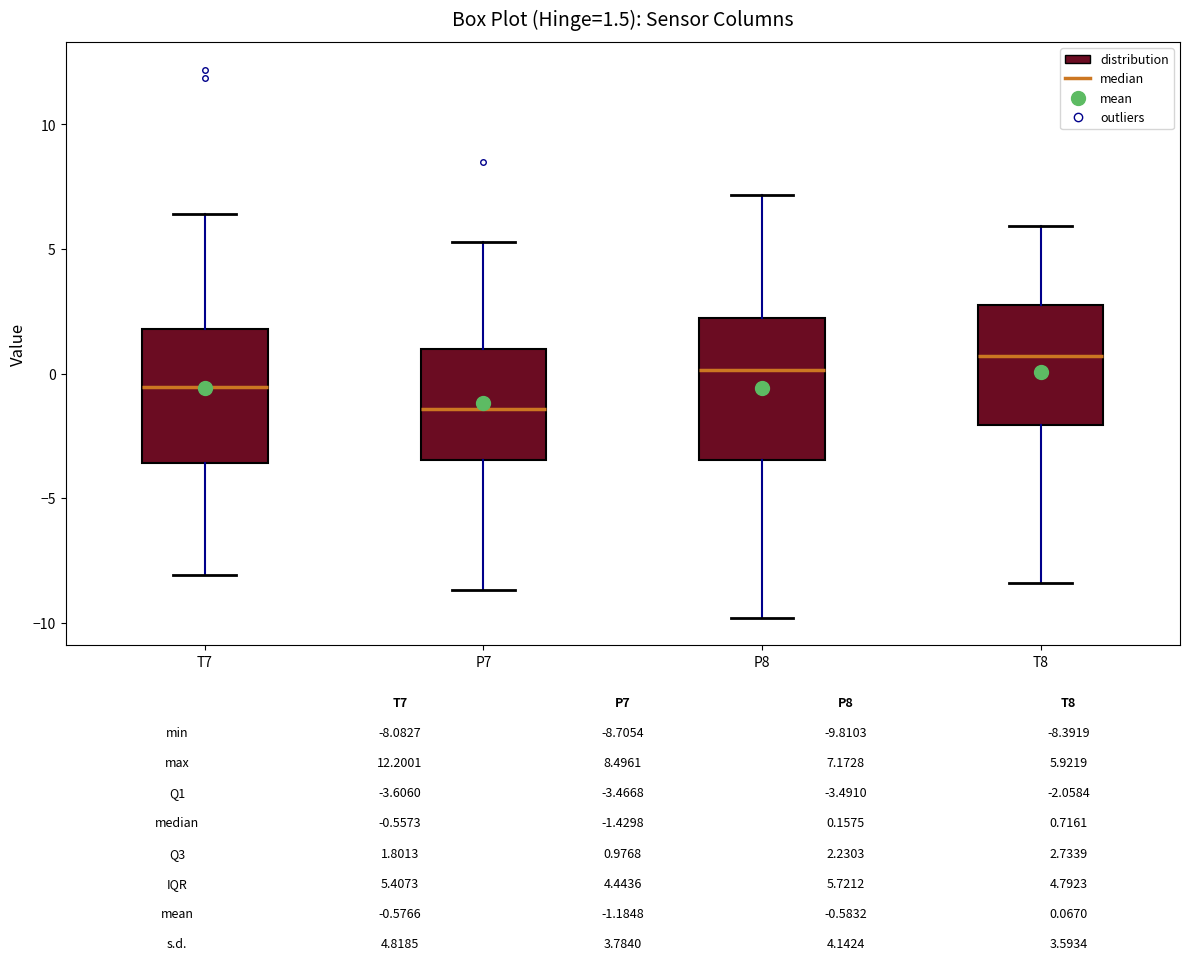

Which box's median line is the highest?

T8